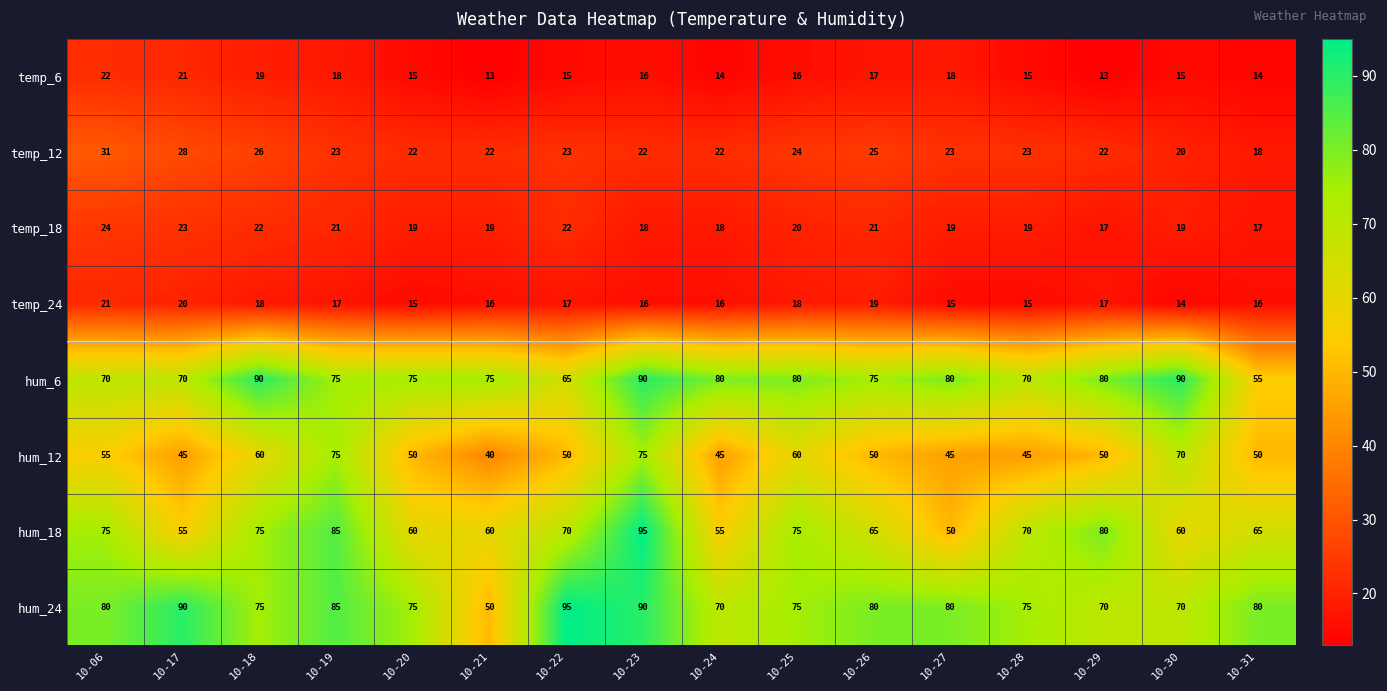

The hum_6 series shows 55 at 10-31. True or false?

True